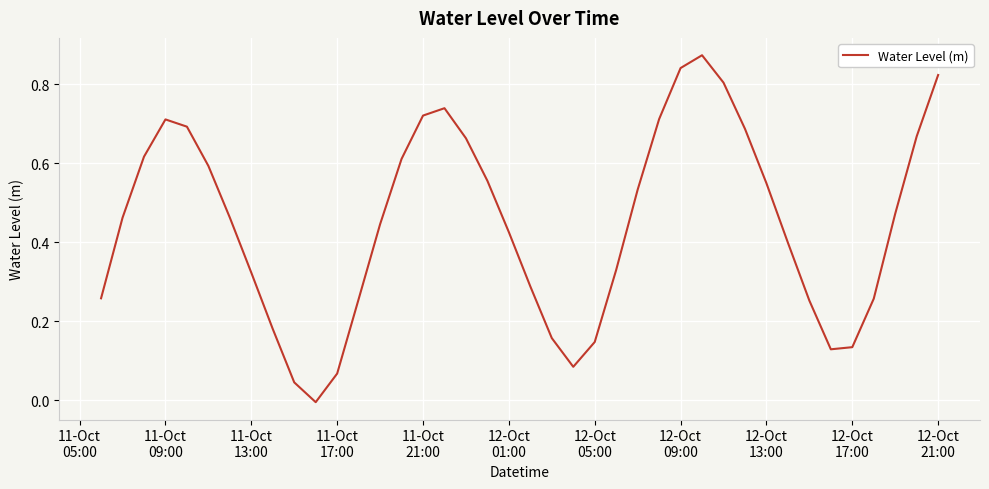

Does the chart have visible grid lines?

Yes